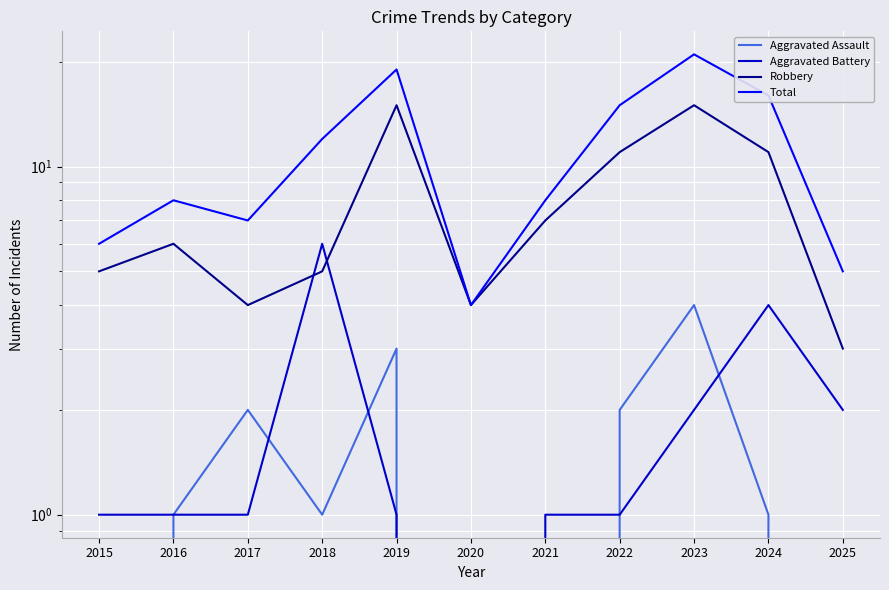

The Robbery series shows 11 at 2024. True or false?

True